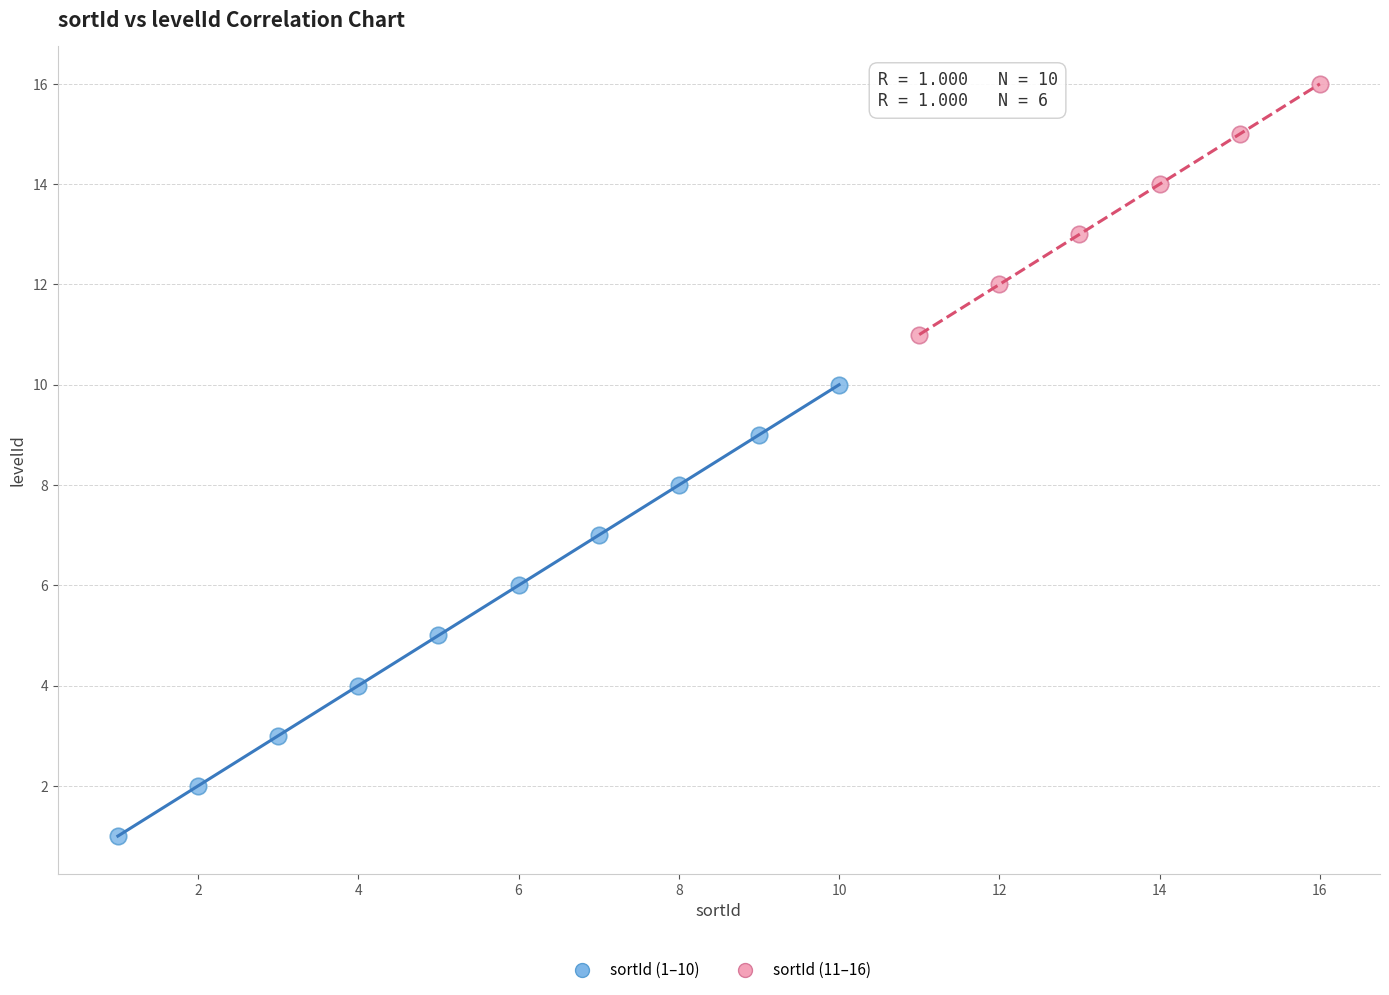

Which series has the largest Y range (max minus min)?

sortId (1–10)